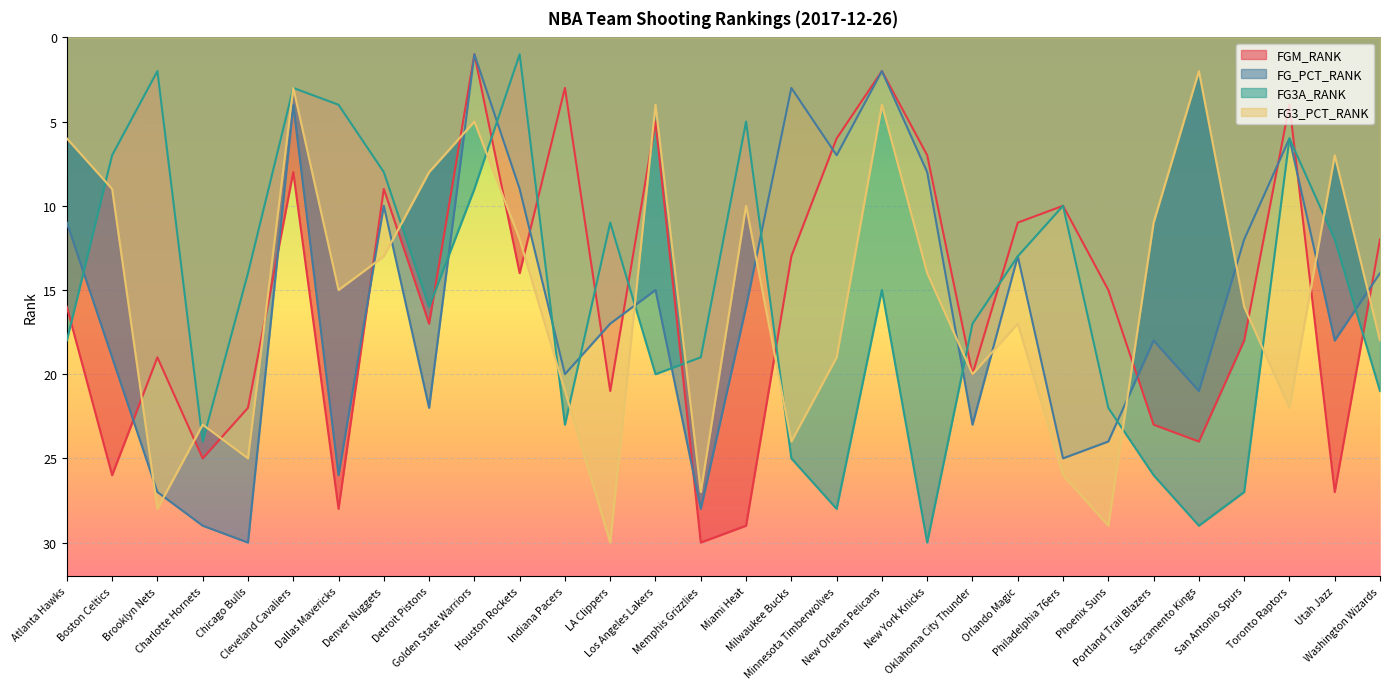

What is the value of the FG3_PCT_RANK point at the 11th from the left?

12